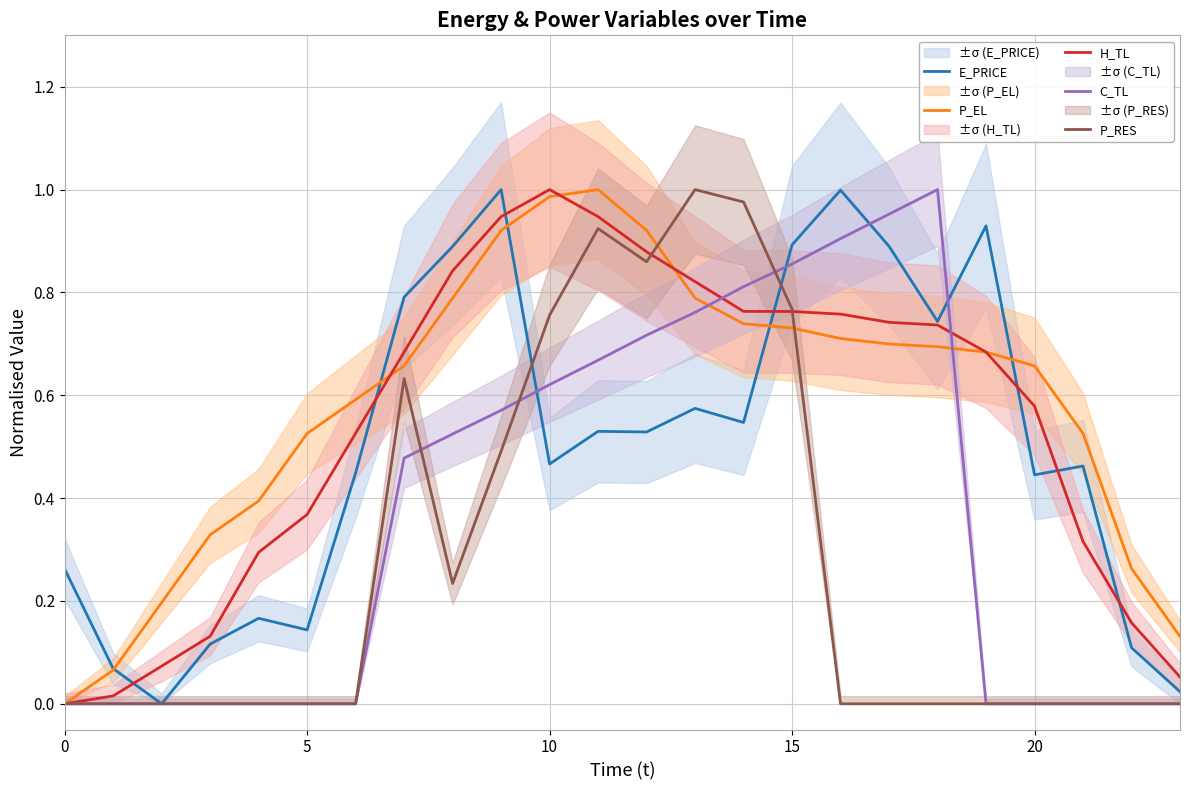

What is the maximum value shown in the chart?

1.0